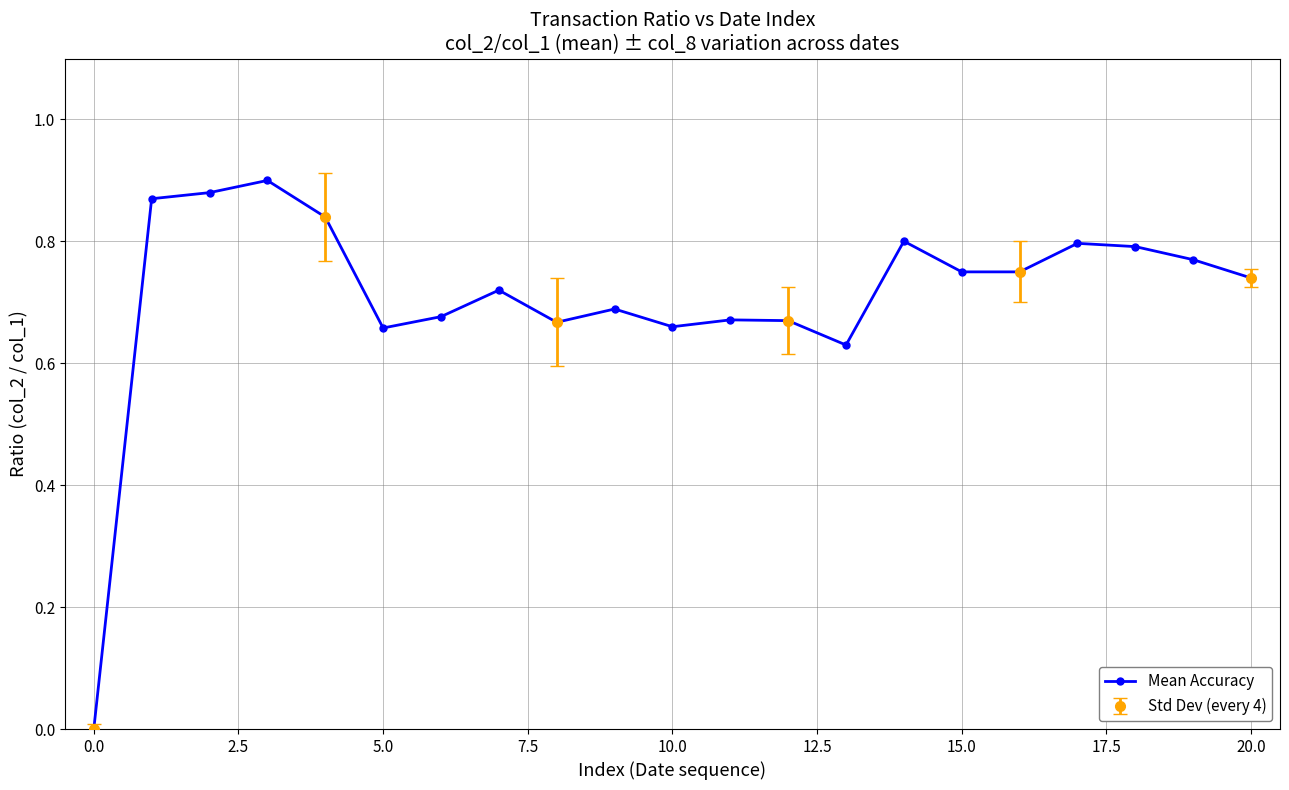

How many points are higher than both their immediate neighbors (excluding endpoints)?

6